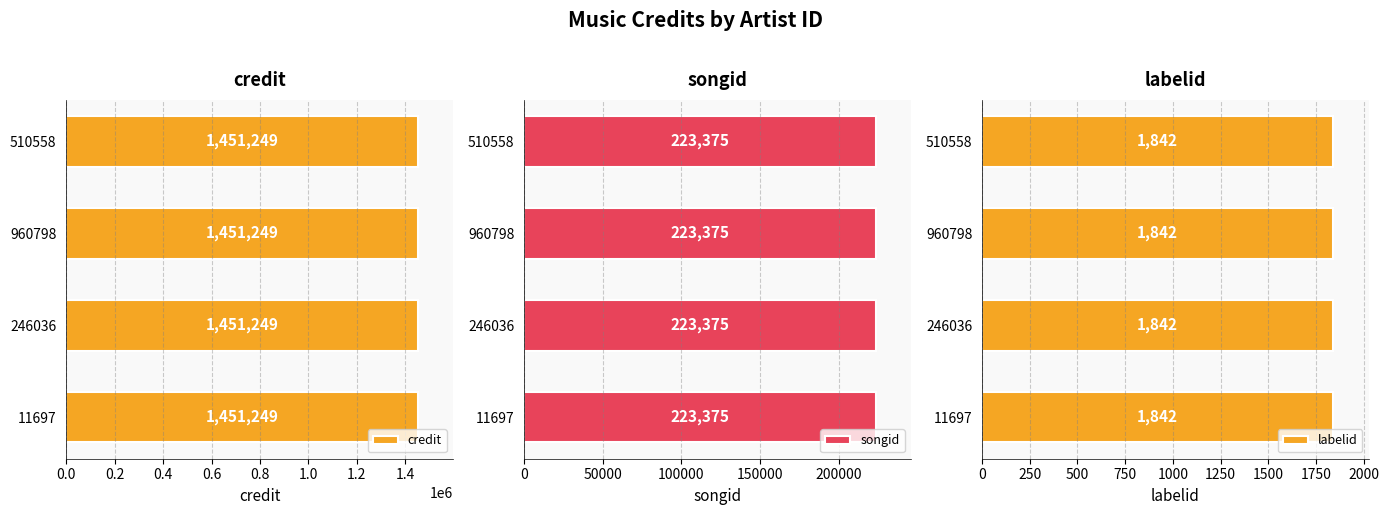

At which label is credit closest to 1451249?

11697